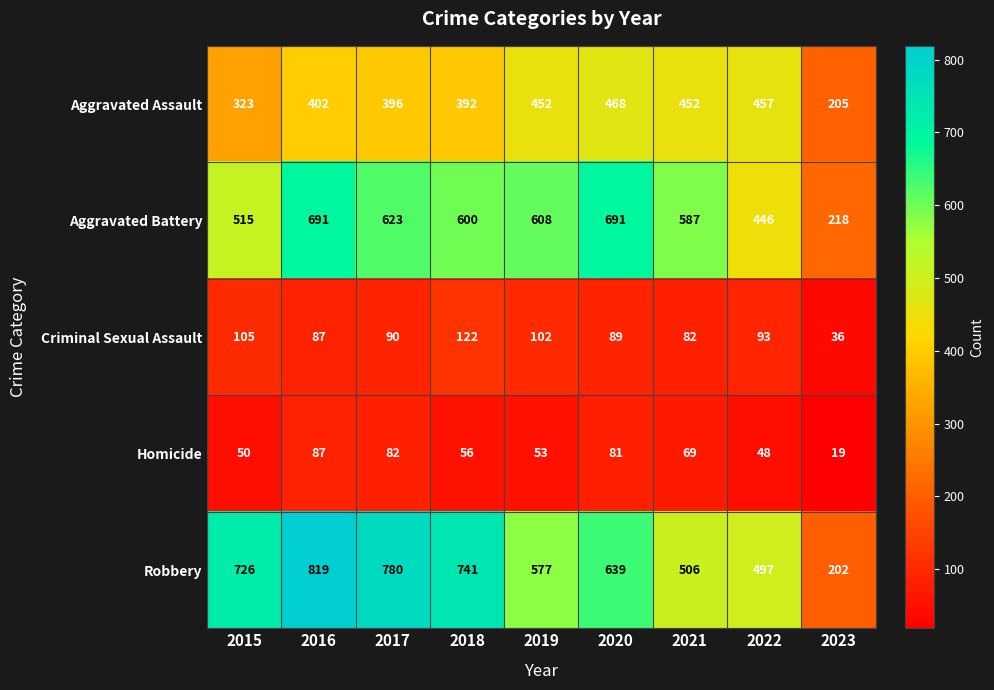

Which series changed the most between 2016 and 2023?

Robbery